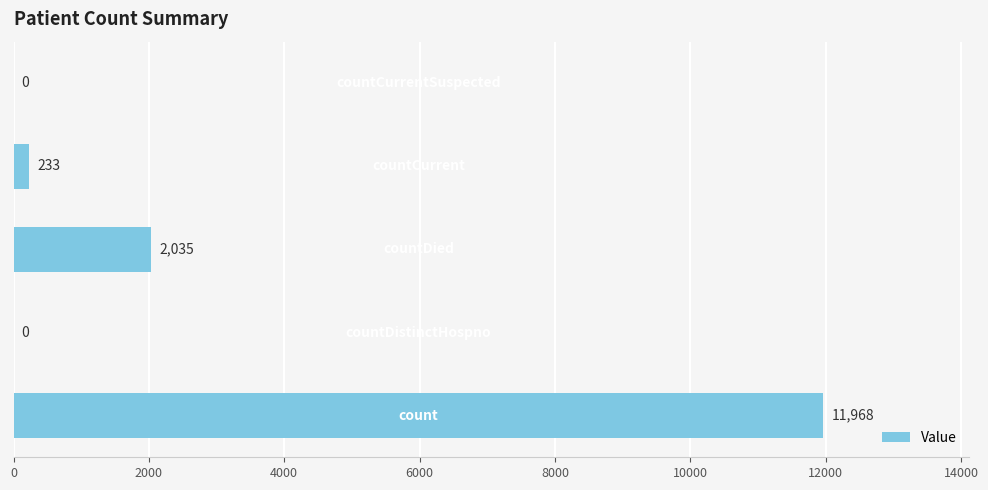

How many distinct data groups are displayed?

1